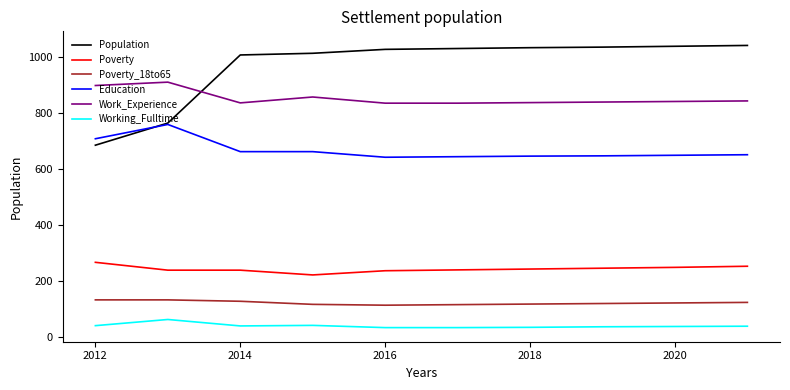

How many lines are shown in the chart?

6